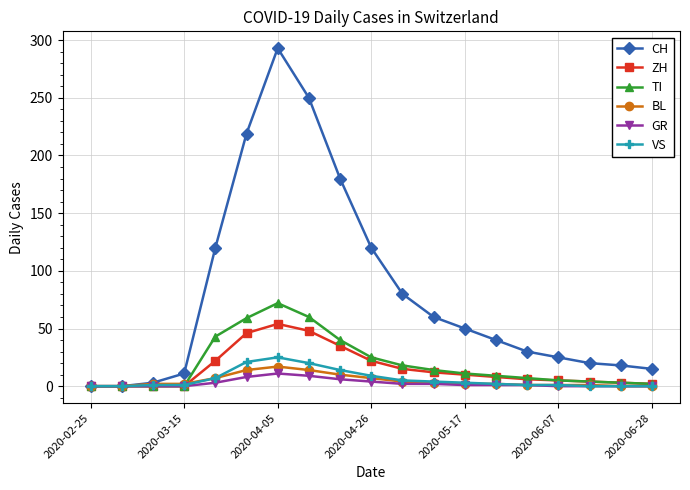

Which series has the largest total across all categories?

CH